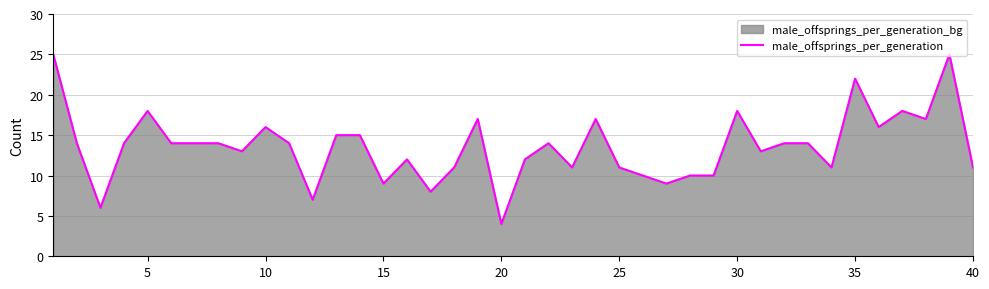

How many lines are shown in the chart?

1